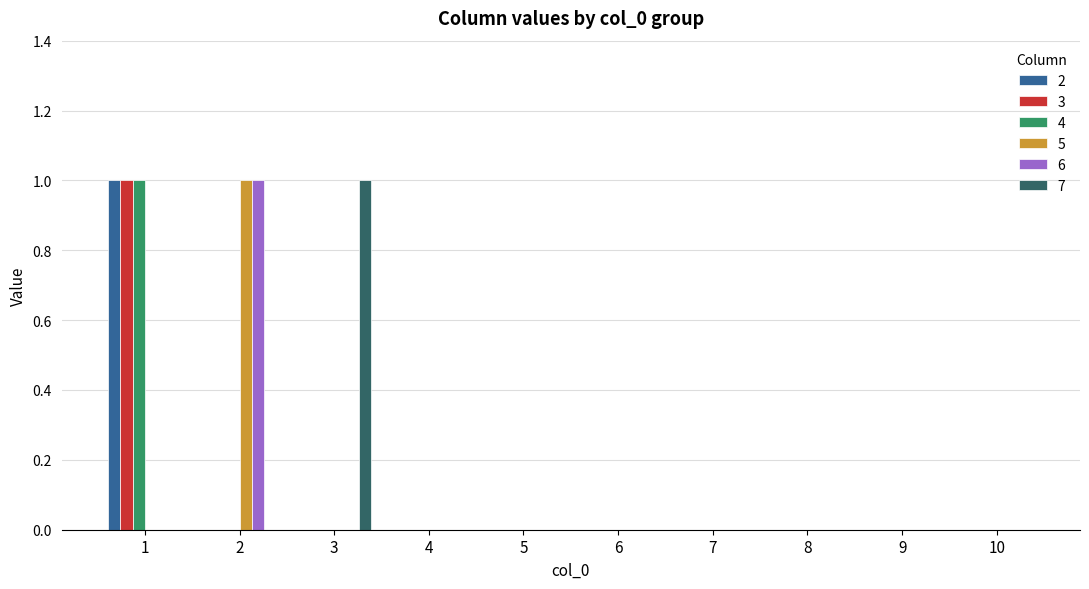

How many groups of bars are there?

10